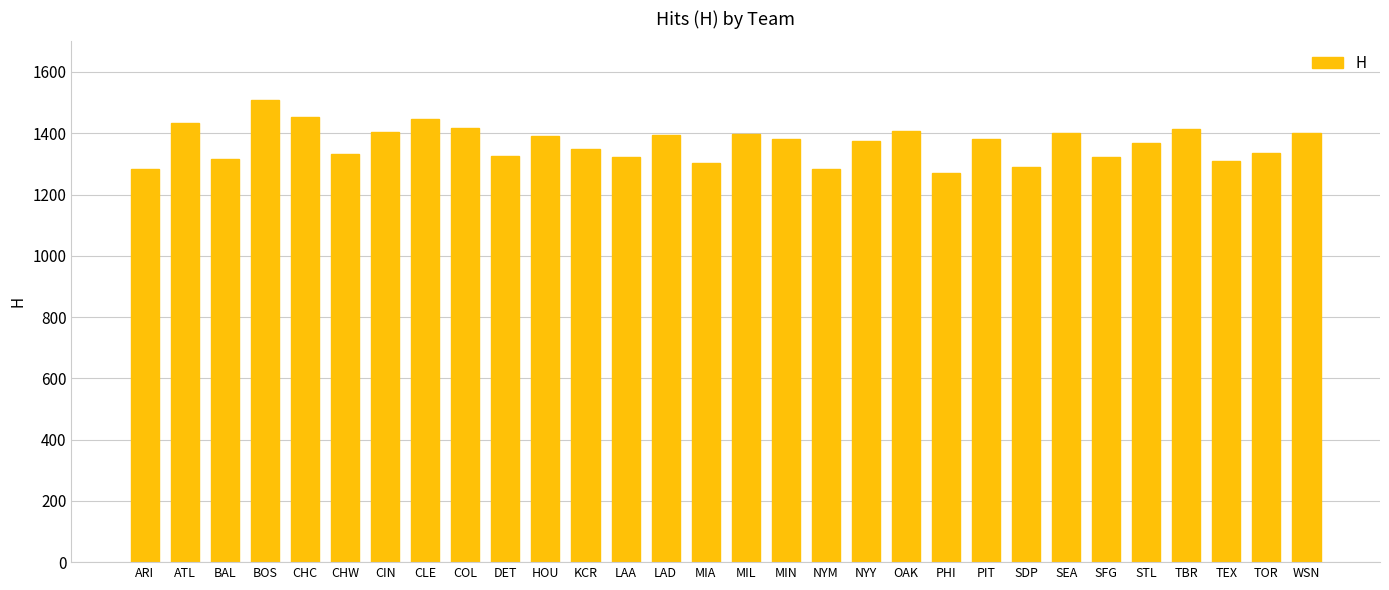

How many bars are there in total?

30